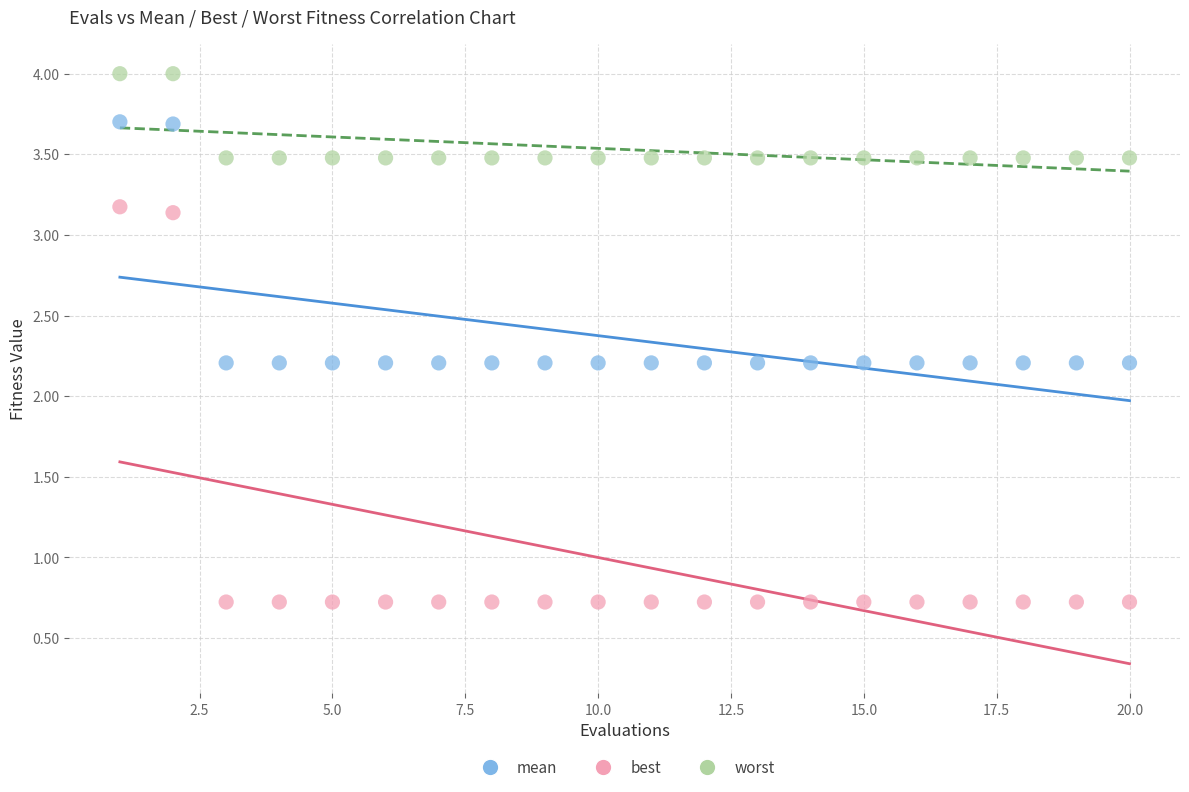

Across all data points, what is the range of X values (max minus min)?

19.0